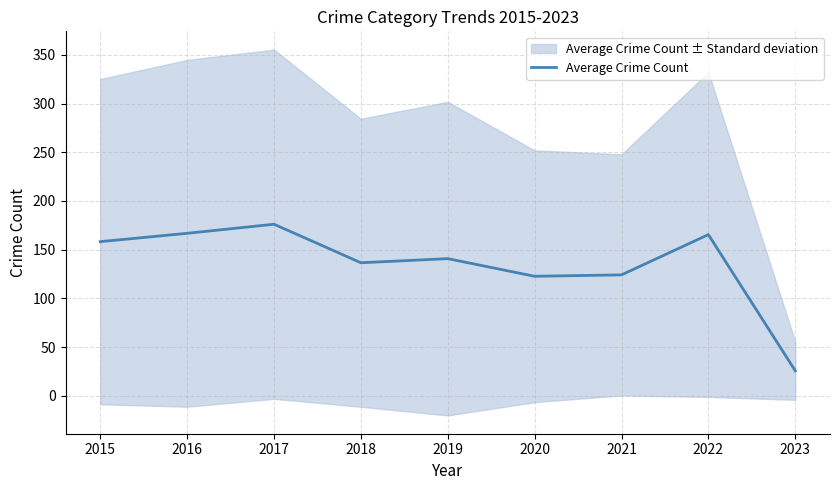

Where does the data first go above 140?

2015